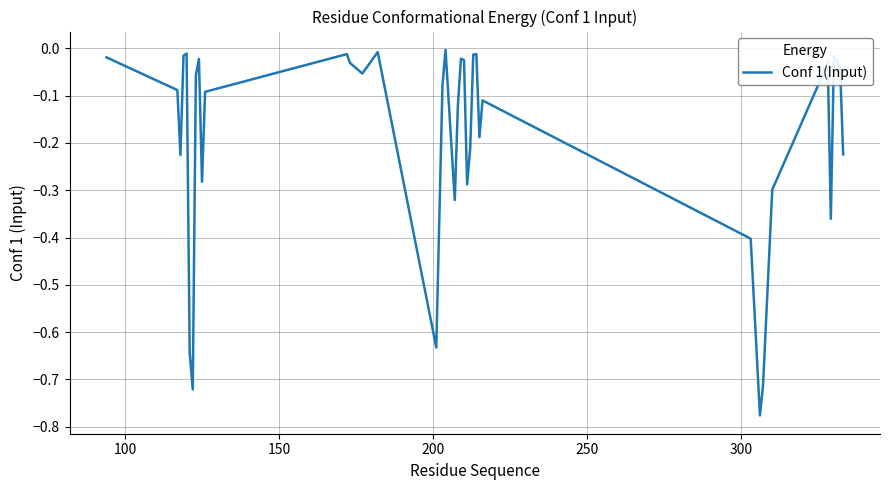

What is the difference between the maximum and minimum values?

0.8